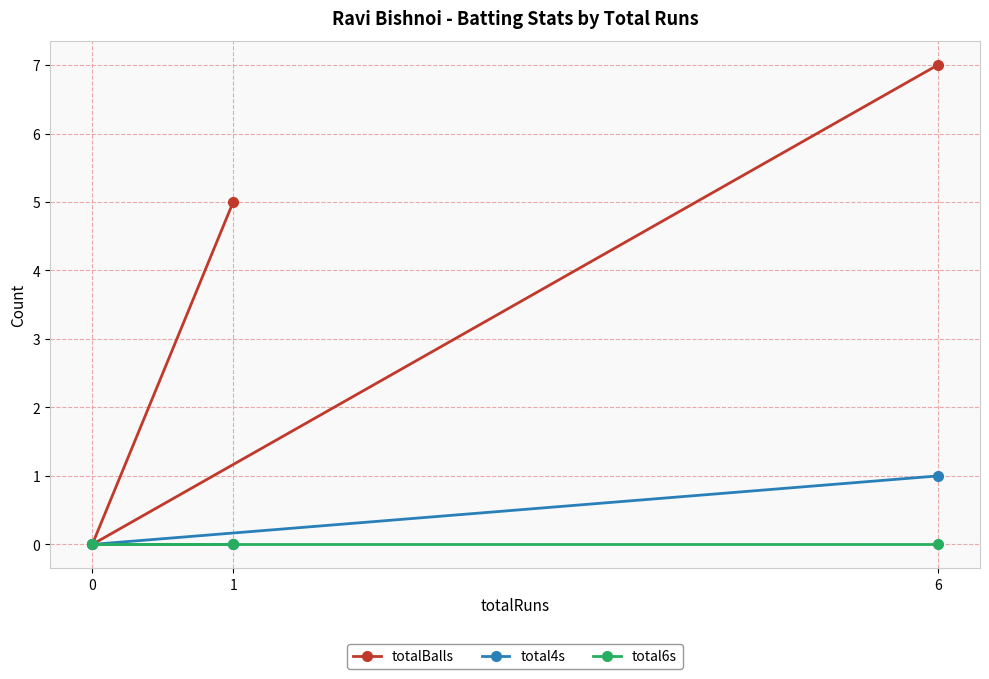

How many distinct data groups are displayed?

3